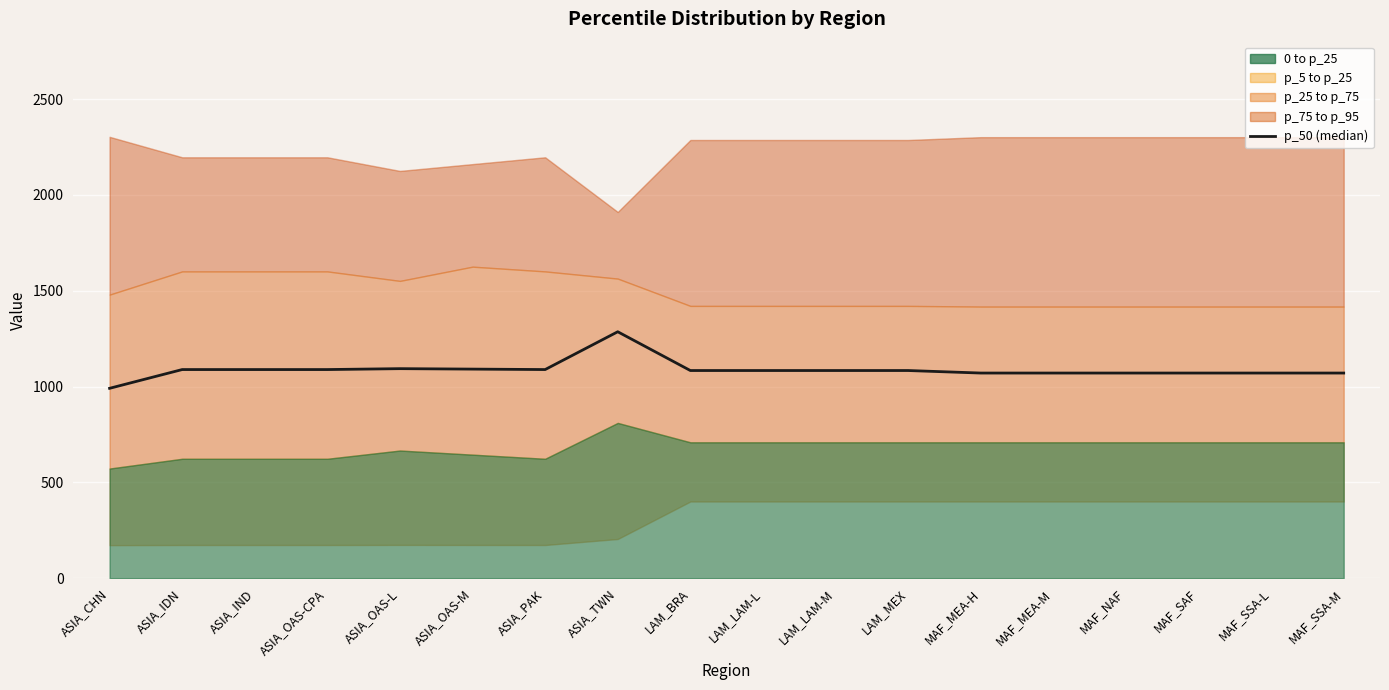

The value at ASIA_OAS-L is 1093.4. True or false?

True